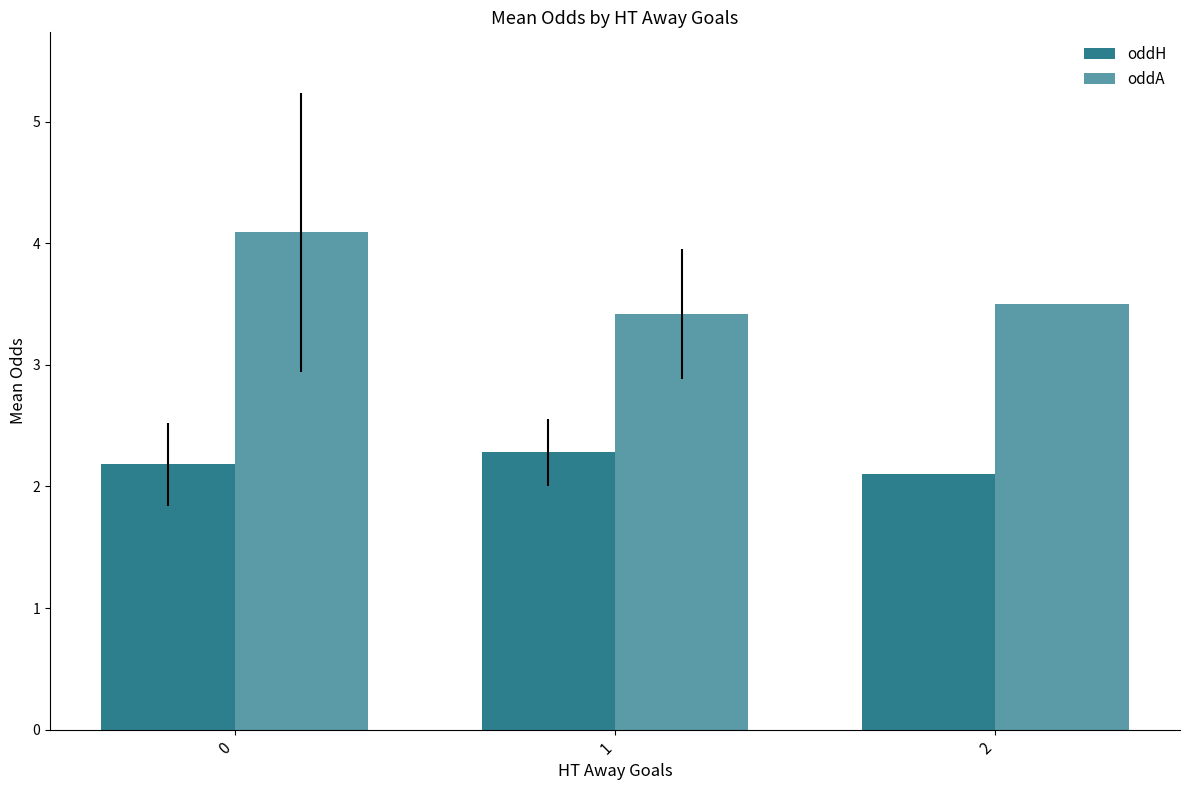

What is the difference between the highest and lowest values at 0?

1.9